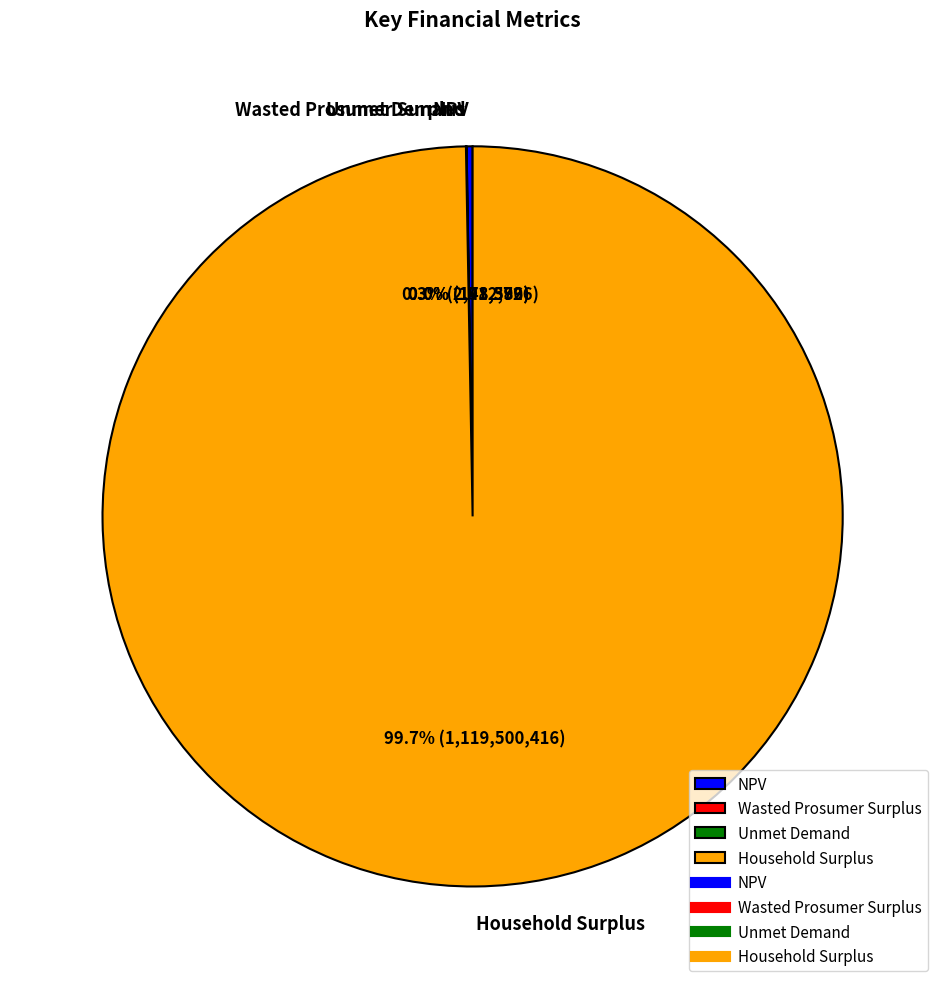

Does any single category account for the majority?

Yes